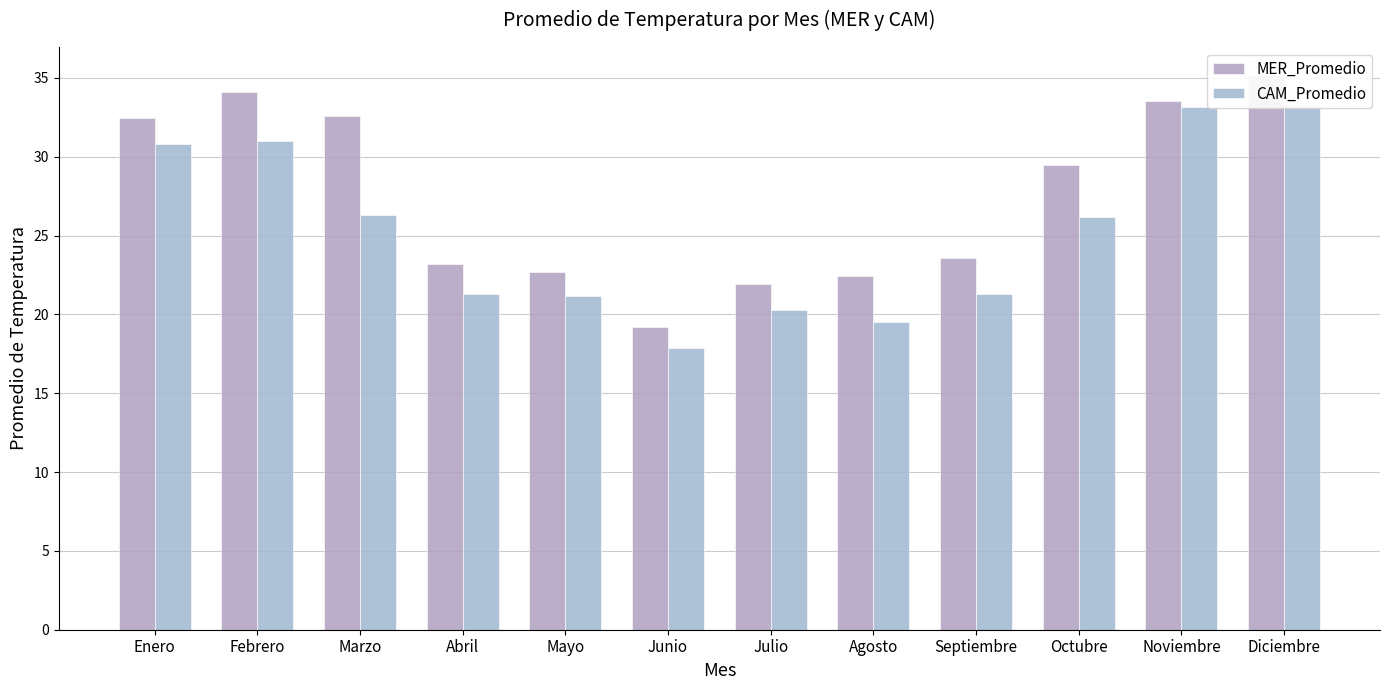

True or false: MER_Promedio has a value of 30.4 at Abril.

False